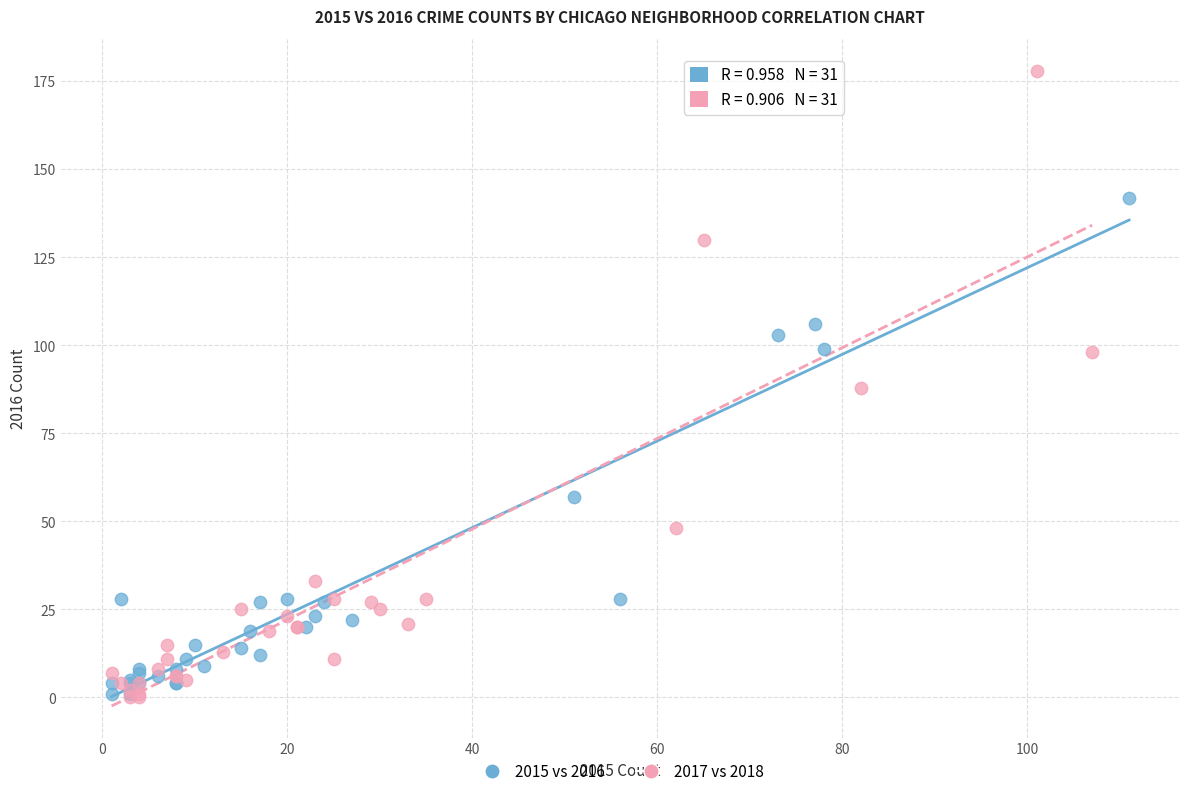

Which series reaches the maximum Y coordinate?

2017 vs 2018